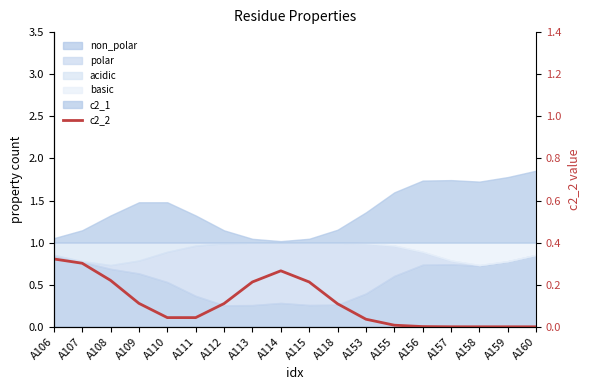

Rank the categories by value from highest to lowest.

A106, A107, A114, A108, A113, A115, A109, A112, A118, A110, A111, A153, A155, A156, A157, A158, A159, A160